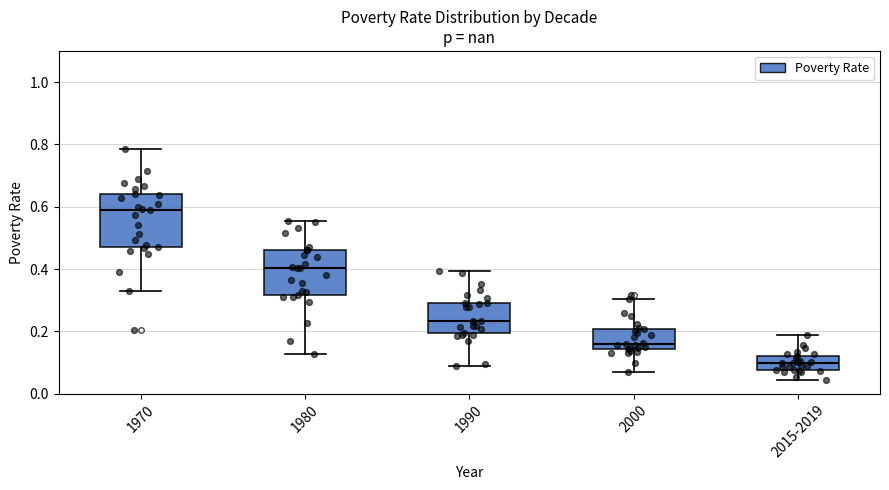

Which box has the lowest median line?

2015-2019